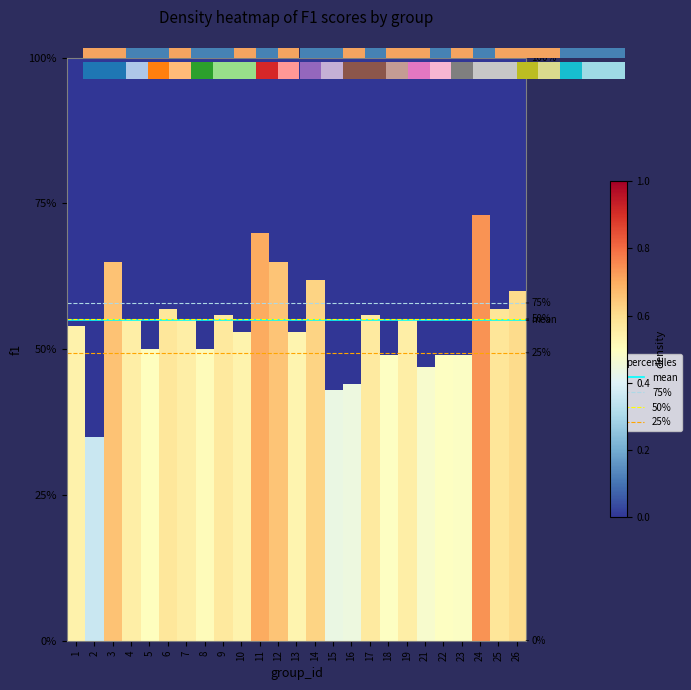

What is the smallest value displayed?

0.4